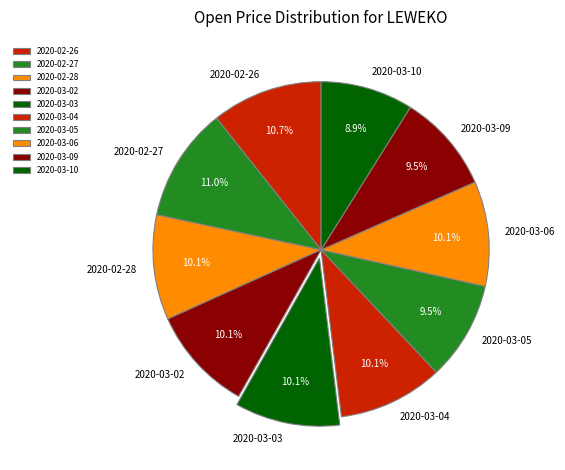

To the nearest percent, what is the difference between the largest and smallest slice percentages?

2%